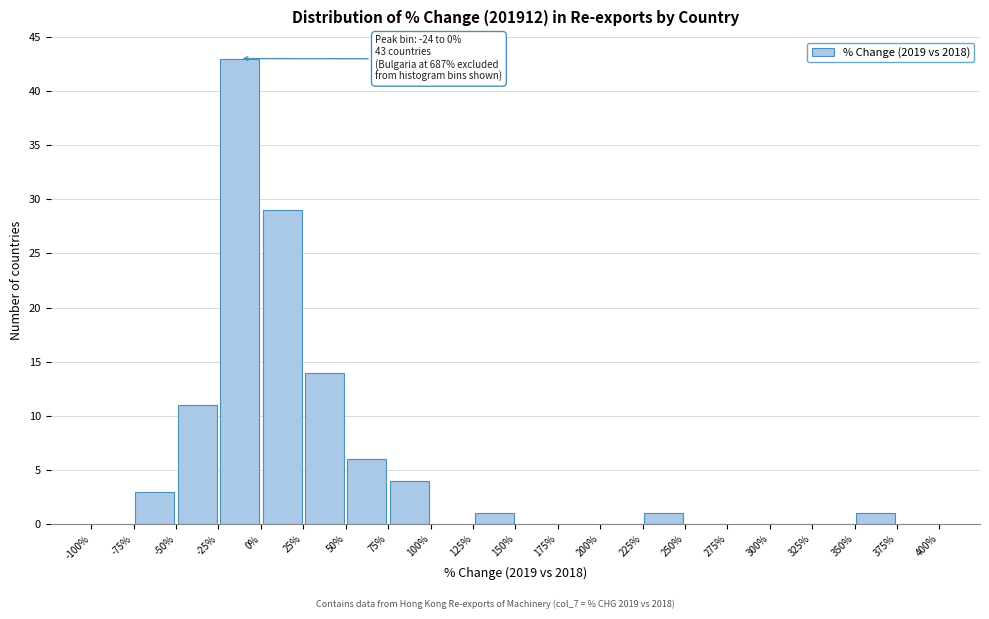

Which range on the x-axis has the tallest bar?

-25% to 0%